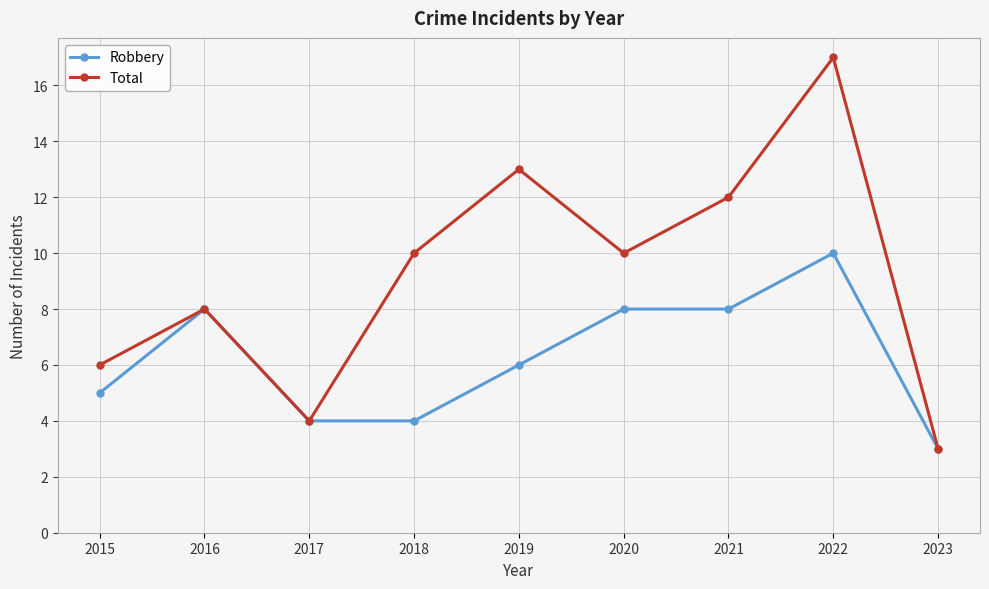

The Total series shows 4 at 2017. True or false?

True